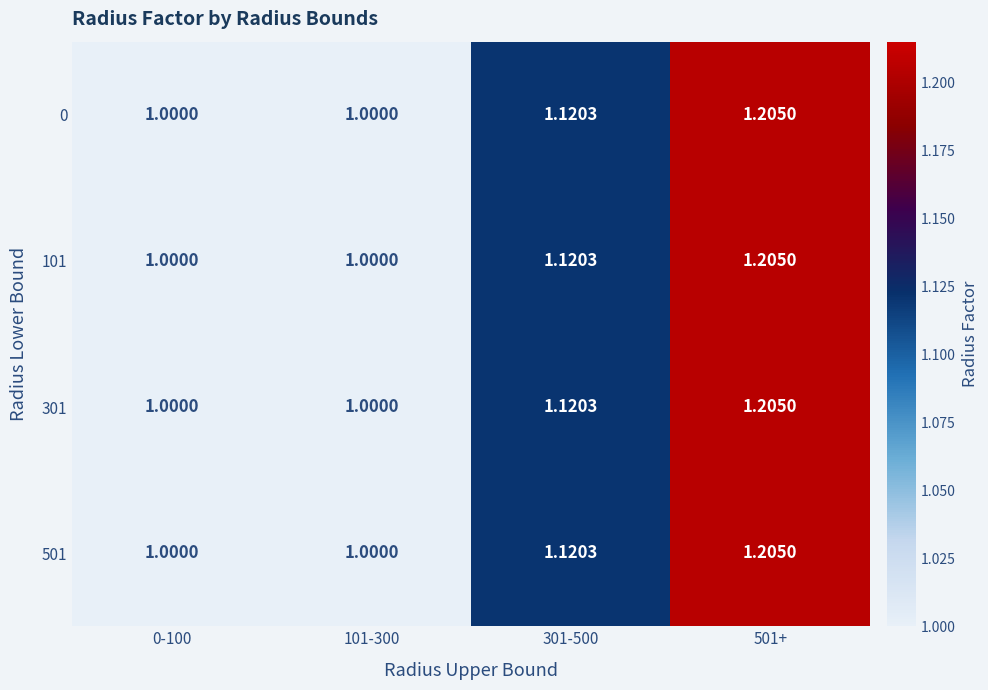

Reading left to right, transcribe all the data shown in this chart.

0: 0-100=1.0	101-300=1.0	301-500=1.1	501+=1.2
101: 0-100=1.0	101-300=1.0	301-500=1.1	501+=1.2
301: 0-100=1.0	101-300=1.0	301-500=1.1	501+=1.2
501: 0-100=1.0	101-300=1.0	301-500=1.1	501+=1.2